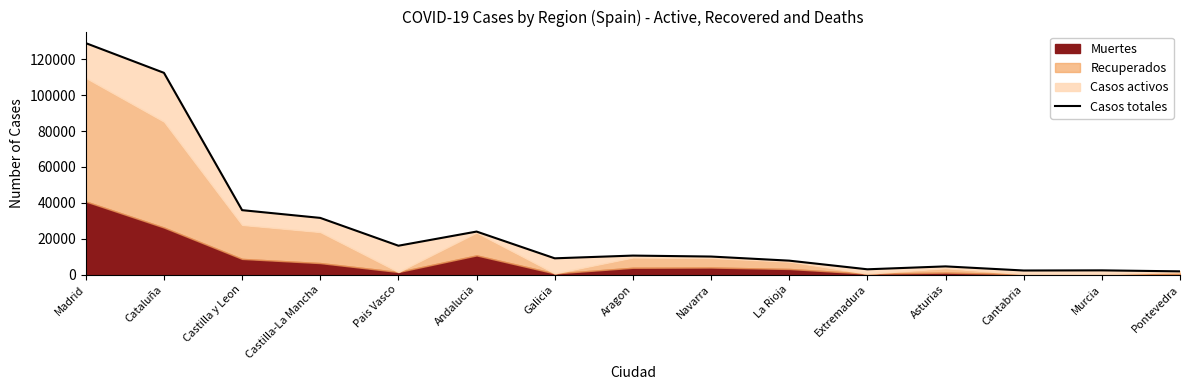

Which has a higher value, Murcia or Cantabria?

Murcia